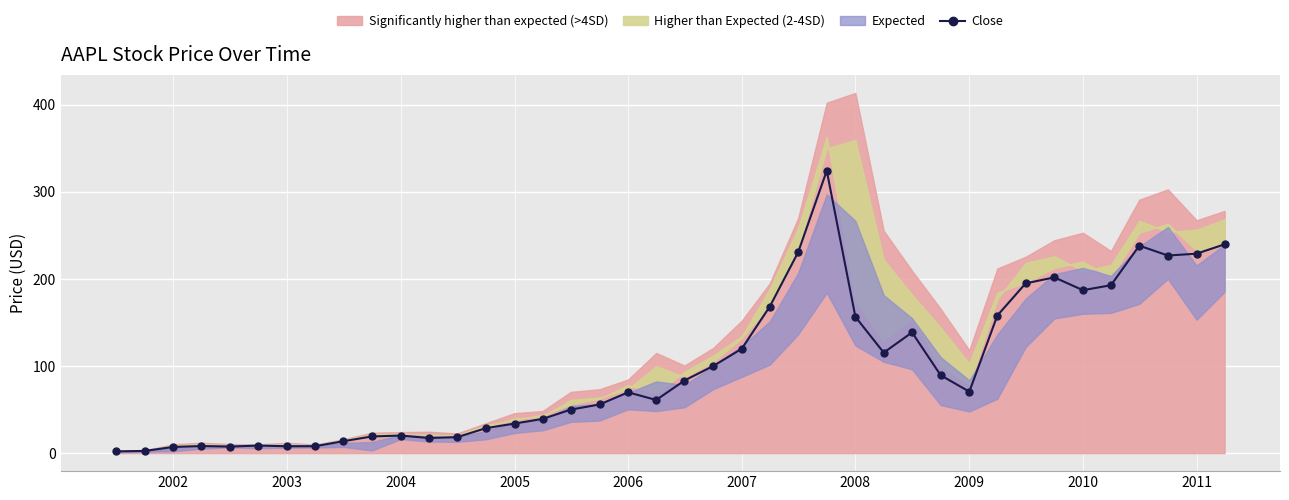

Reading left to right, transcribe all the data shown in this chart.

2.0	2.5	7.1	8.1	7.5	8.7	7.9	8.0	13.7	19.2	20.2	17.4	18.4	28.6	33.9	39.3	50.0	55.9	69.8	61.0	83.3	100.0	119.8	168.3	230.6	324.1	156.5	115.4	138.5	89.4	70.5	157.9	194.9	201.7	187.0	192.7	238.2	226.8	228.9	239.7